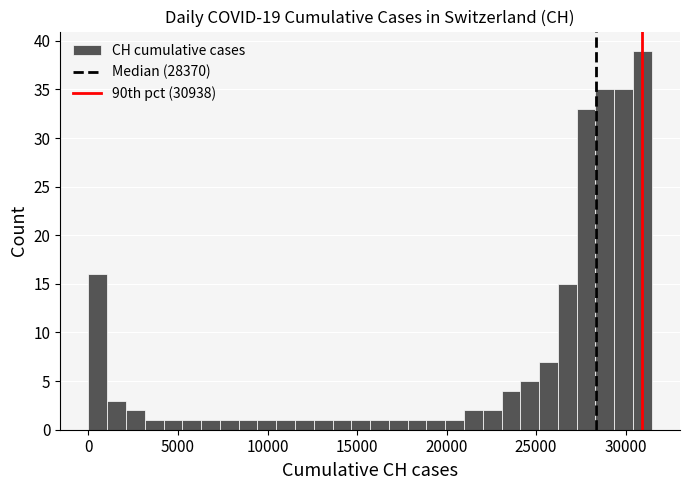

Read against the x-axis, roughly where is the centre of the tallest bar?

31000